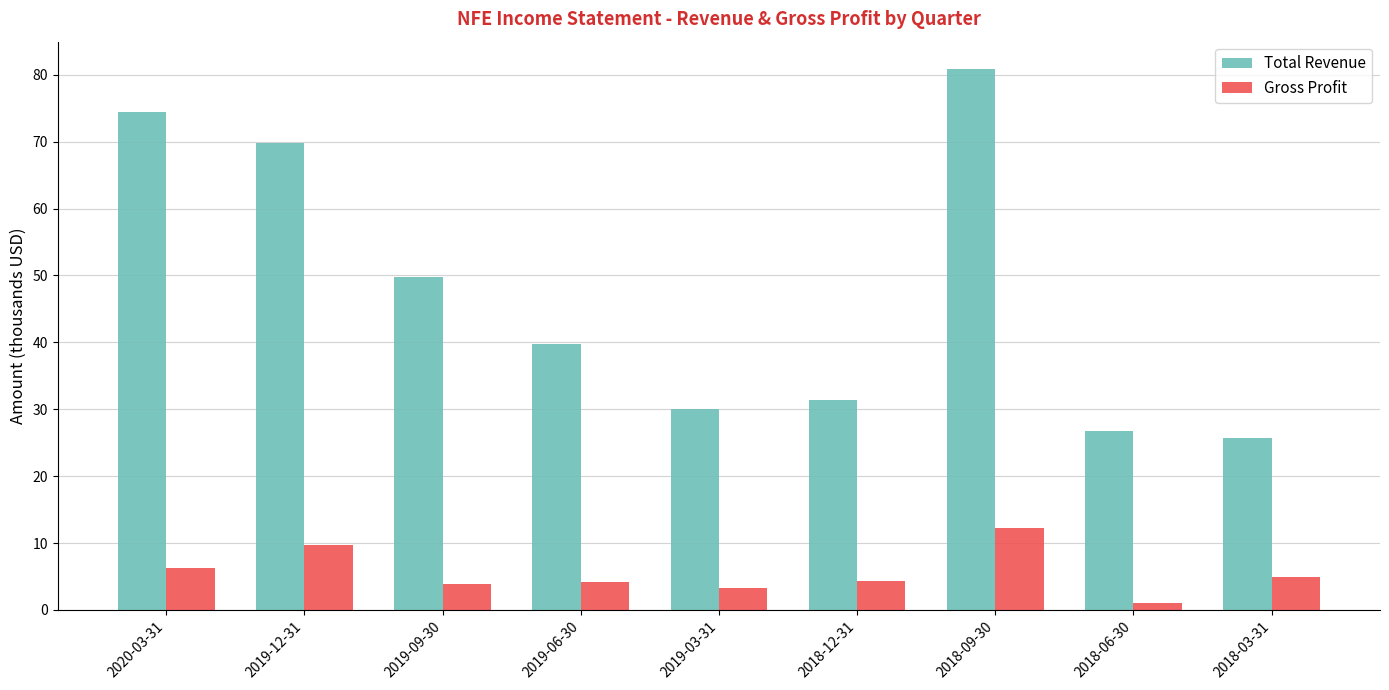

At which category is the sum across all series the highest?

2018-09-30